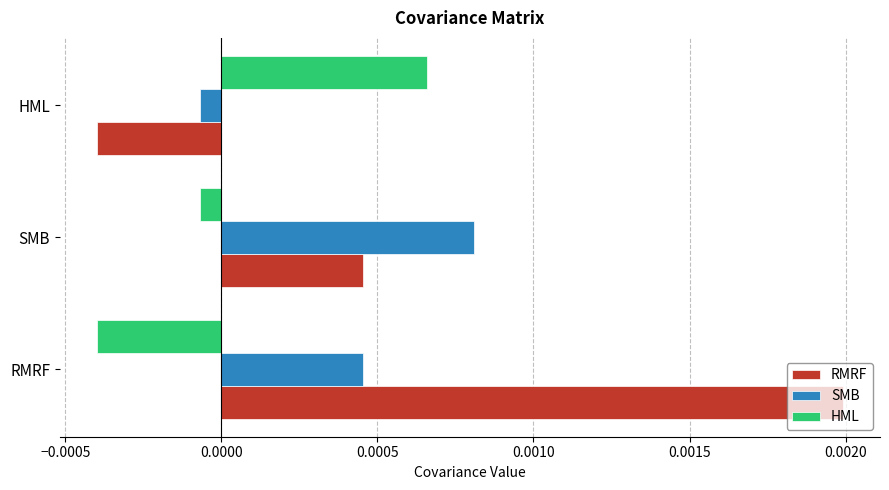

Is the value of SMB at HML greater than the value of HML at RMRF?

Yes